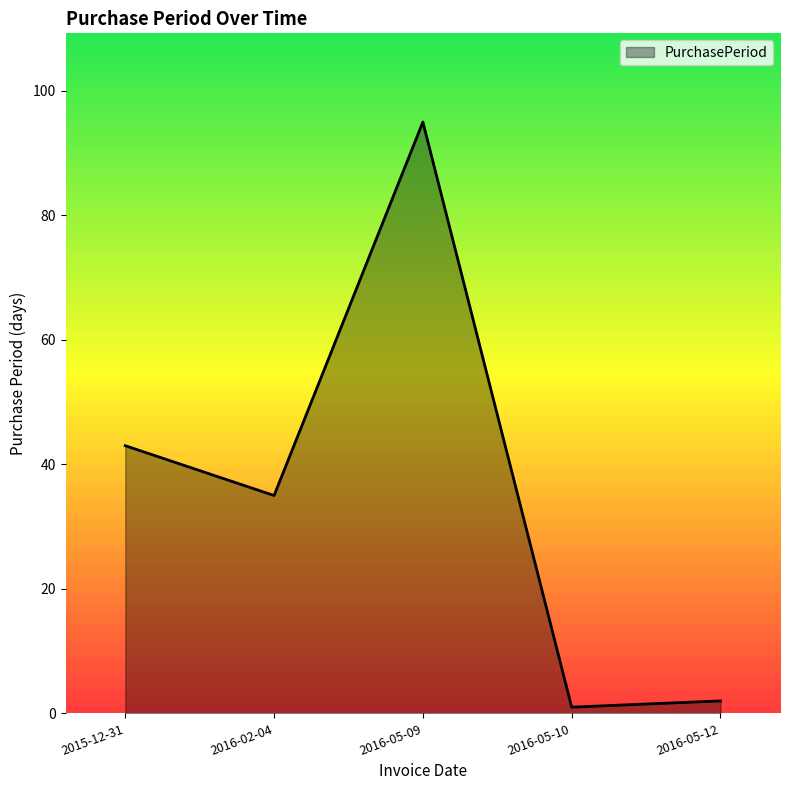

Where does the data first go above 35?

2015-12-31